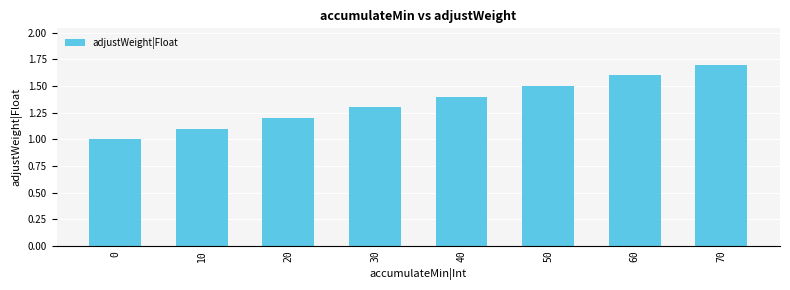

How many categories are shown in the chart?

8